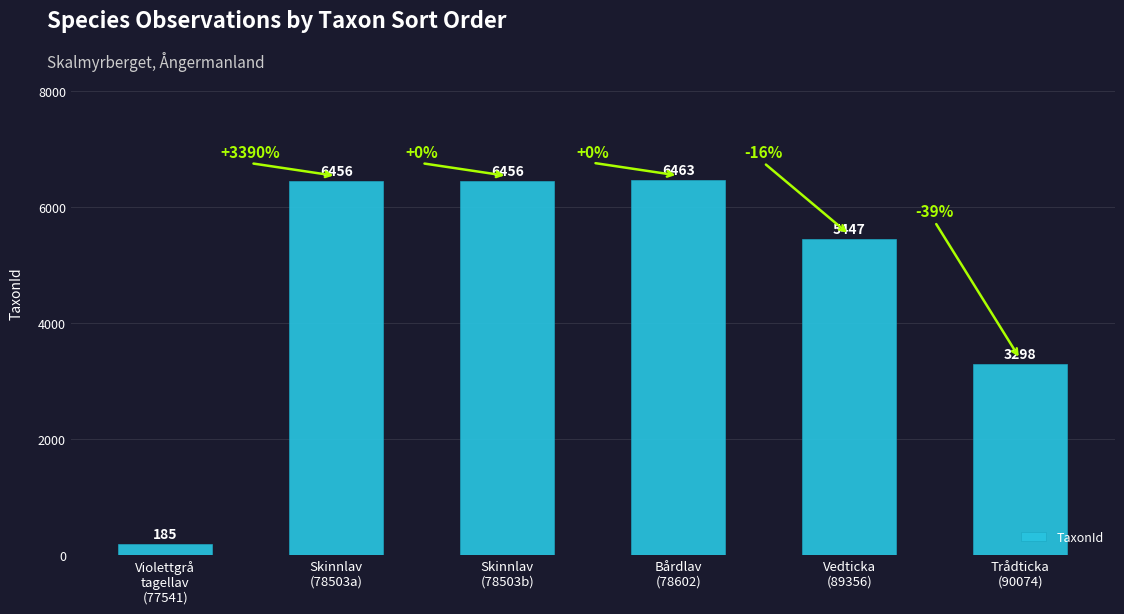

How many data points are less than 6456?

3